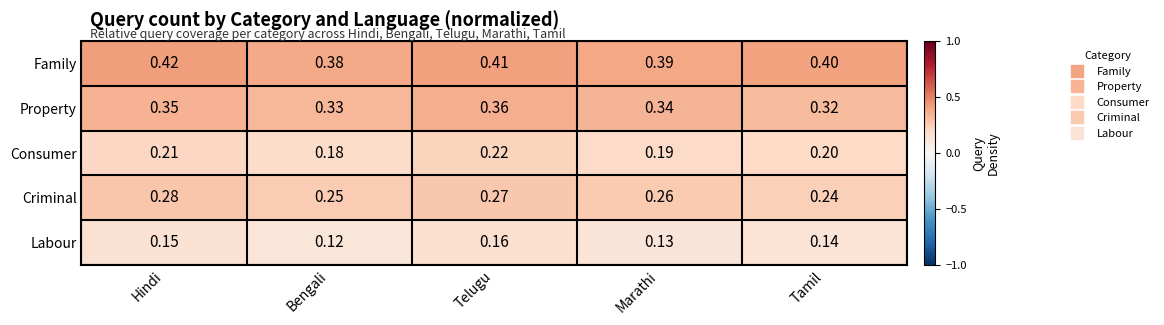

At which category does the chart reach its minimum across all series?

Bengali